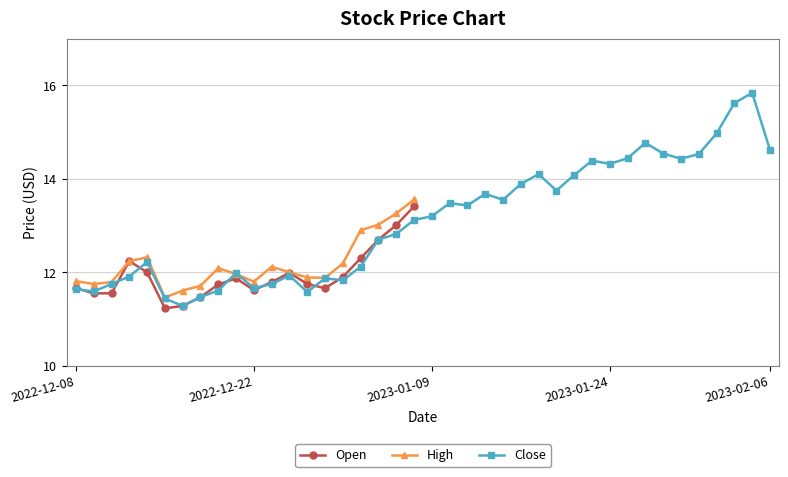

What is the minimum value shown in the chart?

11.2